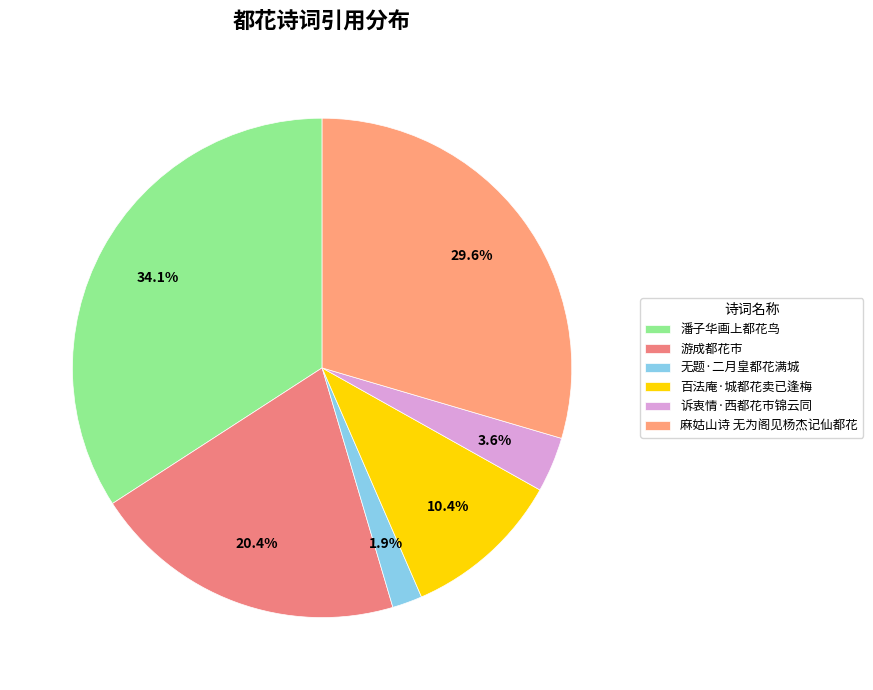

Is it true that 麻姑山诗 无为阁见杨杰记仙都花 is 41% of the pie?

False